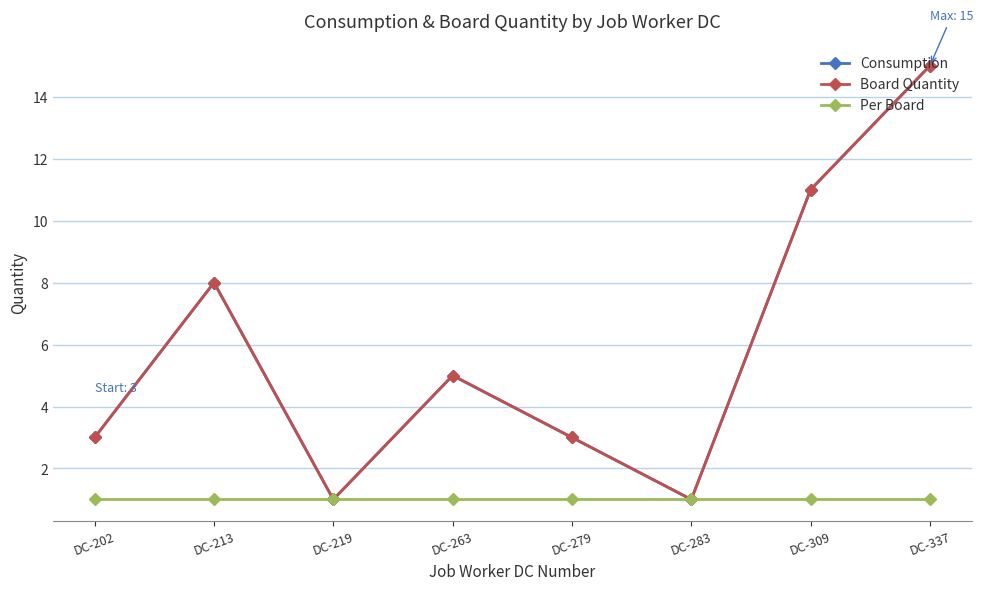

Does the chart have visible grid lines?

Yes